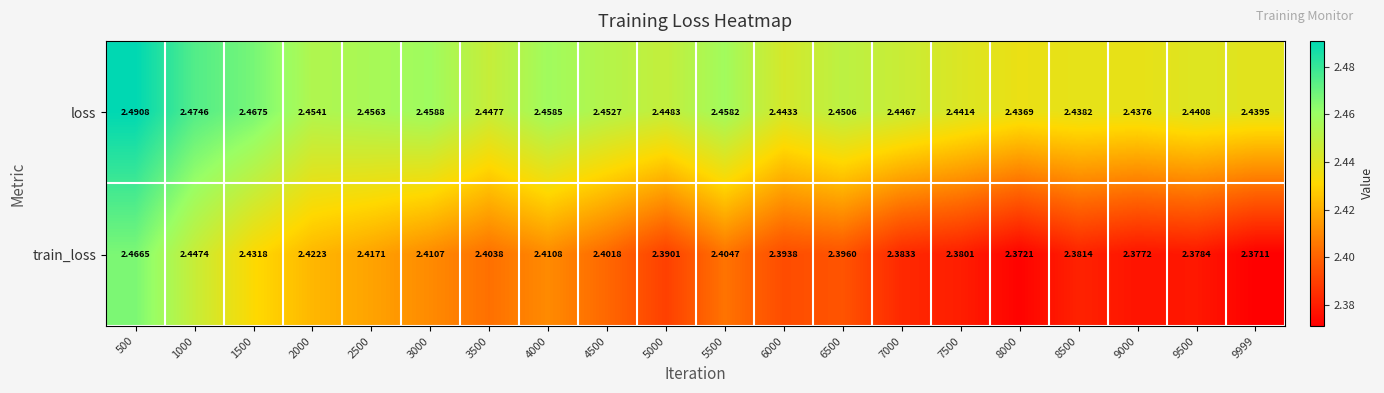

Which series has the largest range (max minus min)?

train_loss